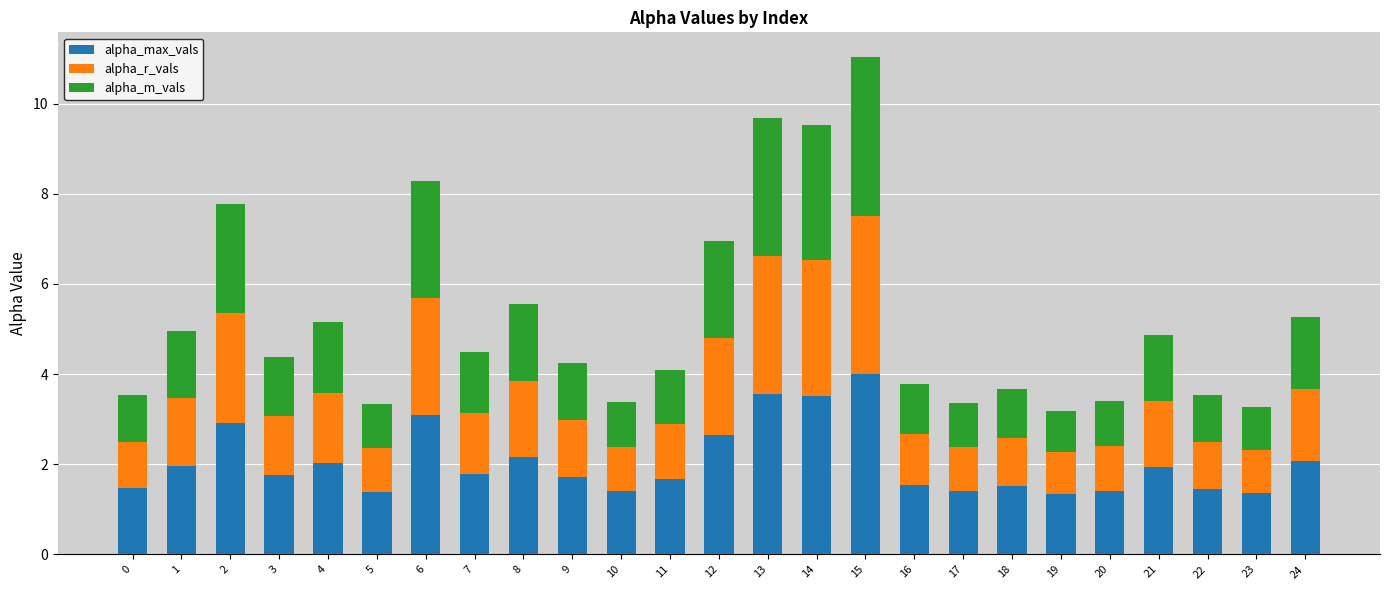

What is the sum of all alpha_max_vals values?

51.1